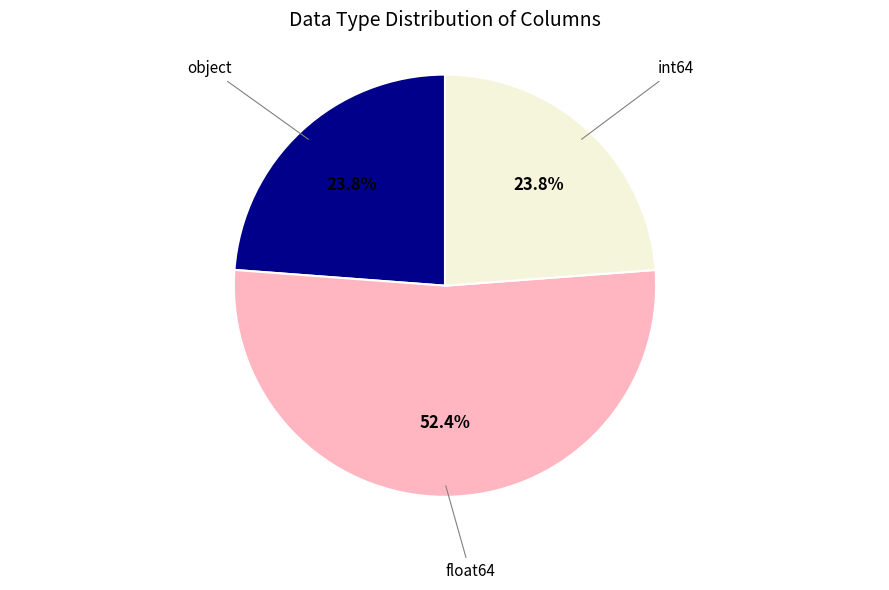

Is there any slice that represents more than half of the pie?

Yes